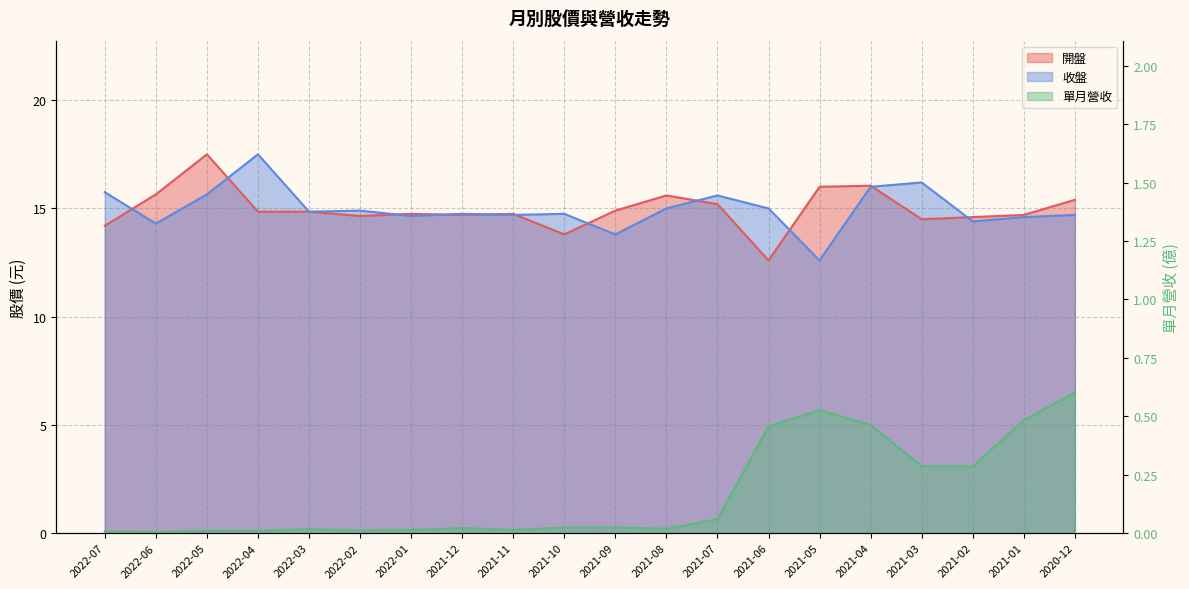

What is the total value across all series at 2021-10?

28.6